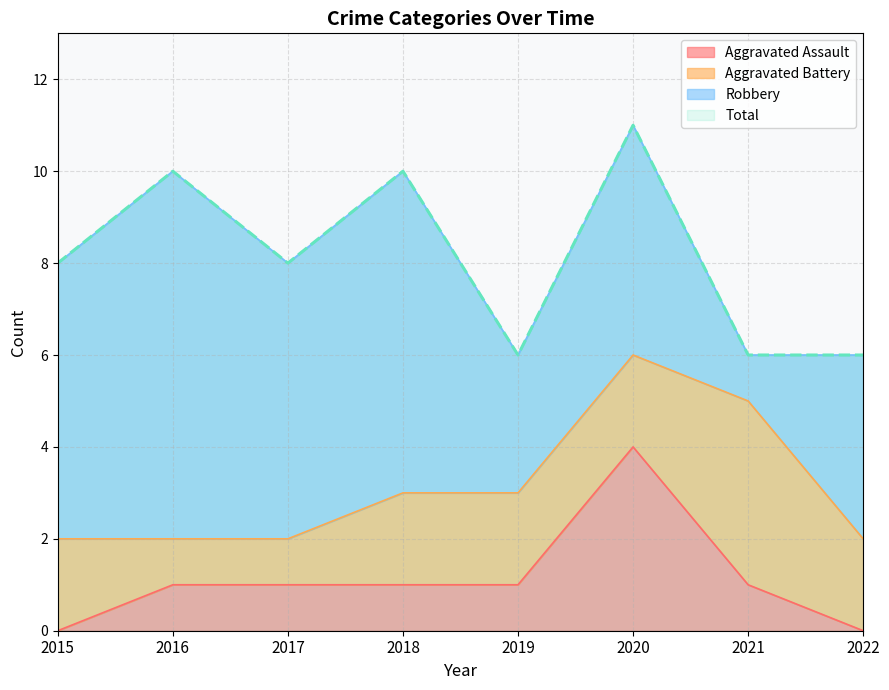

Read the Aggravated Assault value at 2019.

1